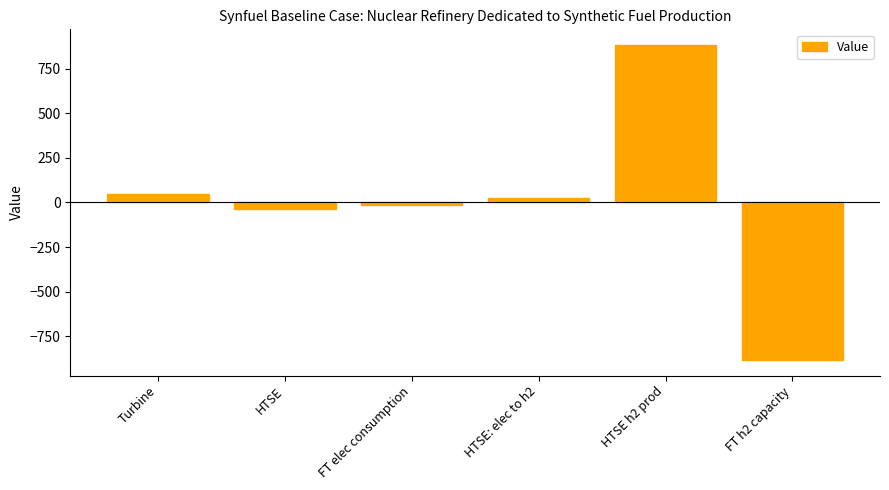

Which label corresponds to the smallest value in the chart?

FT h2 capacity